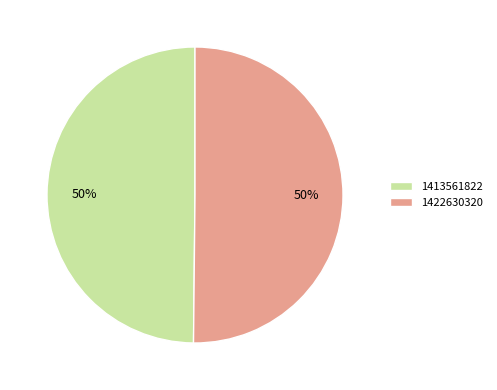

What is the ratio of the value at 1413561822 to the value at 1422630320?

1.0